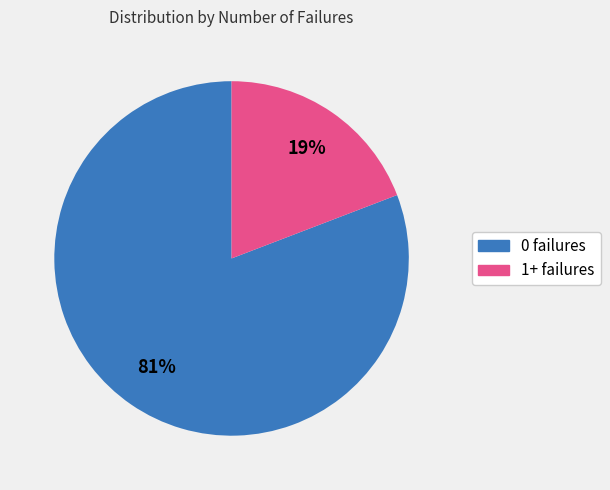

Count the number of slices in the pie.

2